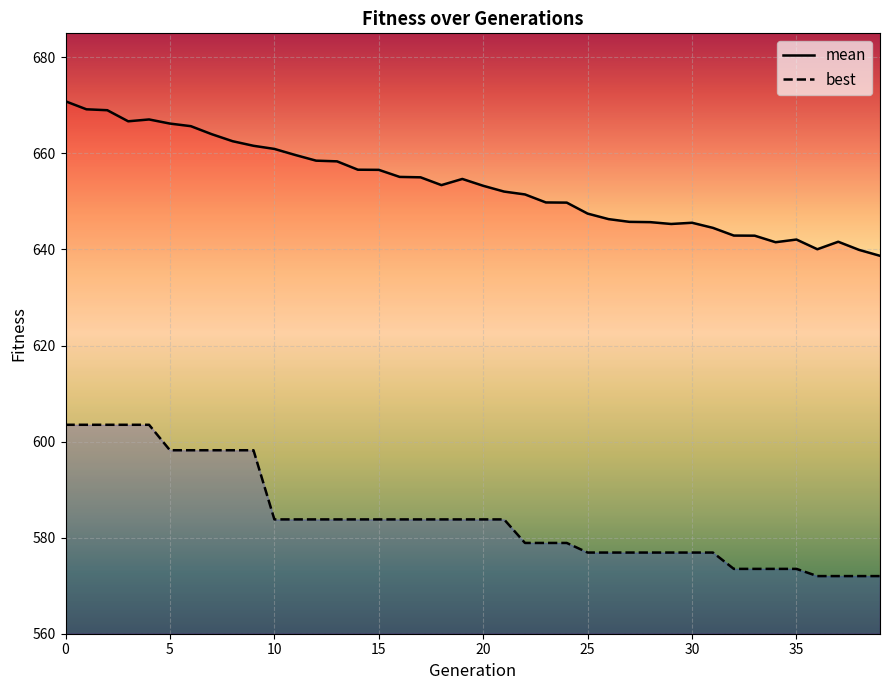

Reading left to right, transcribe all the data shown in this chart.

mean: 670.9	669.2	669.0	666.7	667.1	666.2	665.7	664.0	662.5	661.6	660.9	659.7	658.5	658.3	656.6	656.6	655.1	655.0	653.4	654.7	653.3	652.1	651.5	649.8	649.8	647.5	646.3	645.8	645.7	645.3	645.6	644.5	642.9	642.9	641.5	642.1	640.0	641.6	639.9	638.7
best: 603.5	603.5	603.5	603.5	603.5	598.2	598.2	598.2	598.2	598.2	583.8	583.8	583.8	583.8	583.8	583.8	583.8	583.8	583.8	583.8	583.8	583.8	578.9	578.9	578.9	576.9	576.9	576.9	576.9	576.9	576.9	576.9	573.5	573.5	573.5	573.5	572.0	572.0	572.0	572.0